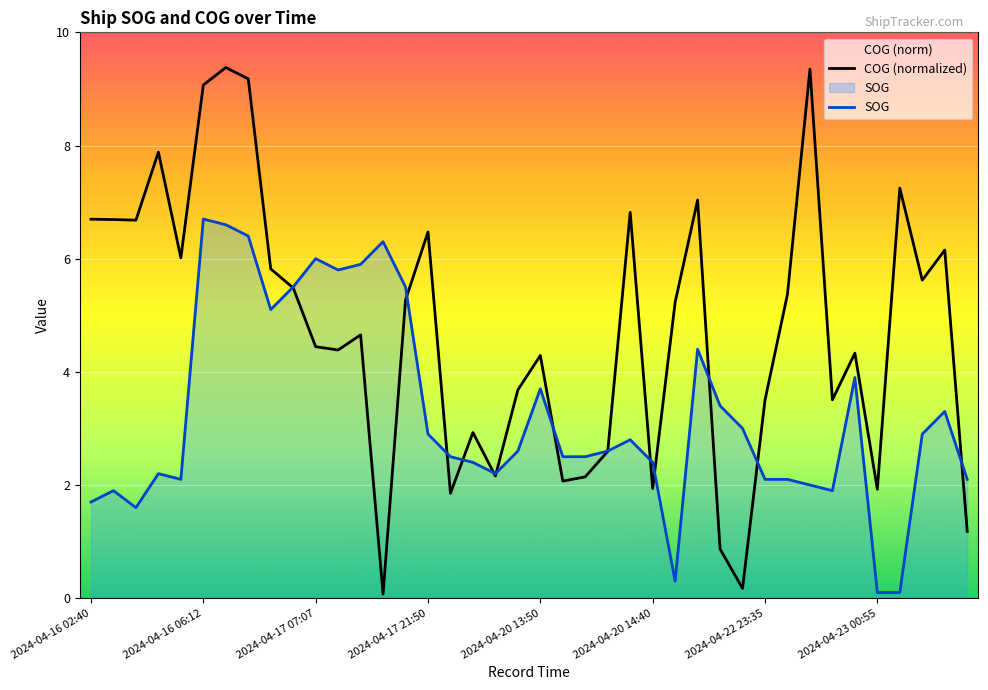

Is it true that COG (normalized) equals 6.2 at 38?

True